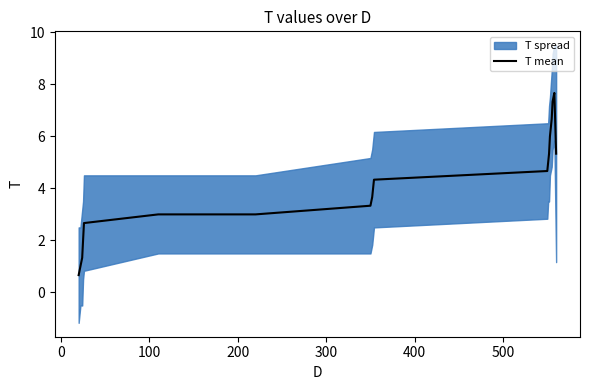

What is the maximum value for T mean?

7.7